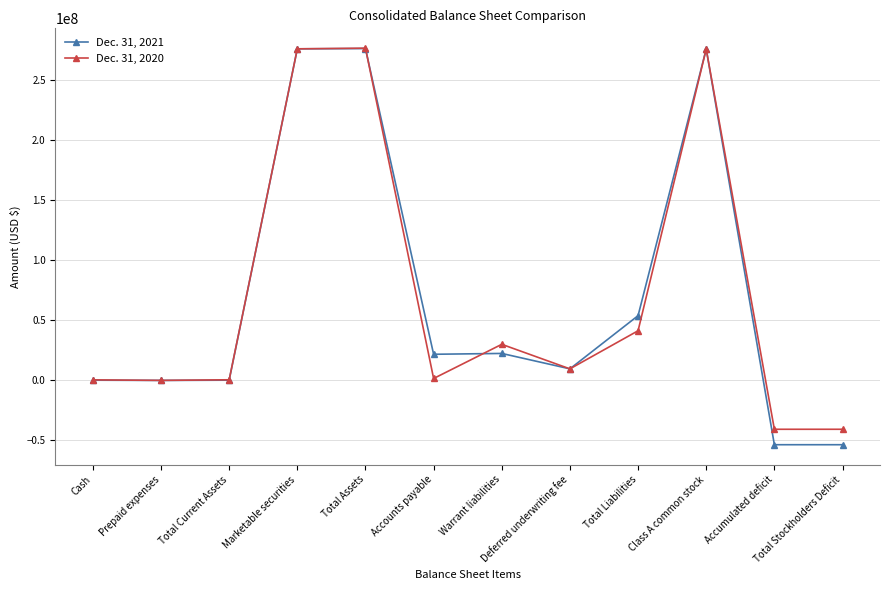

What is the label of the 8th point from the right?

Total Assets